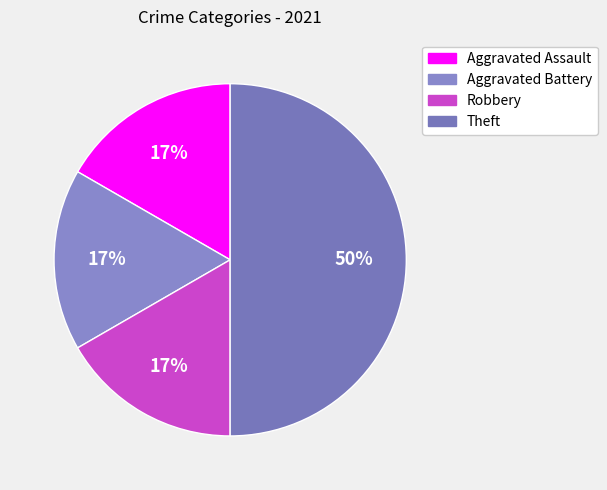

How many slices are in this pie chart?

4